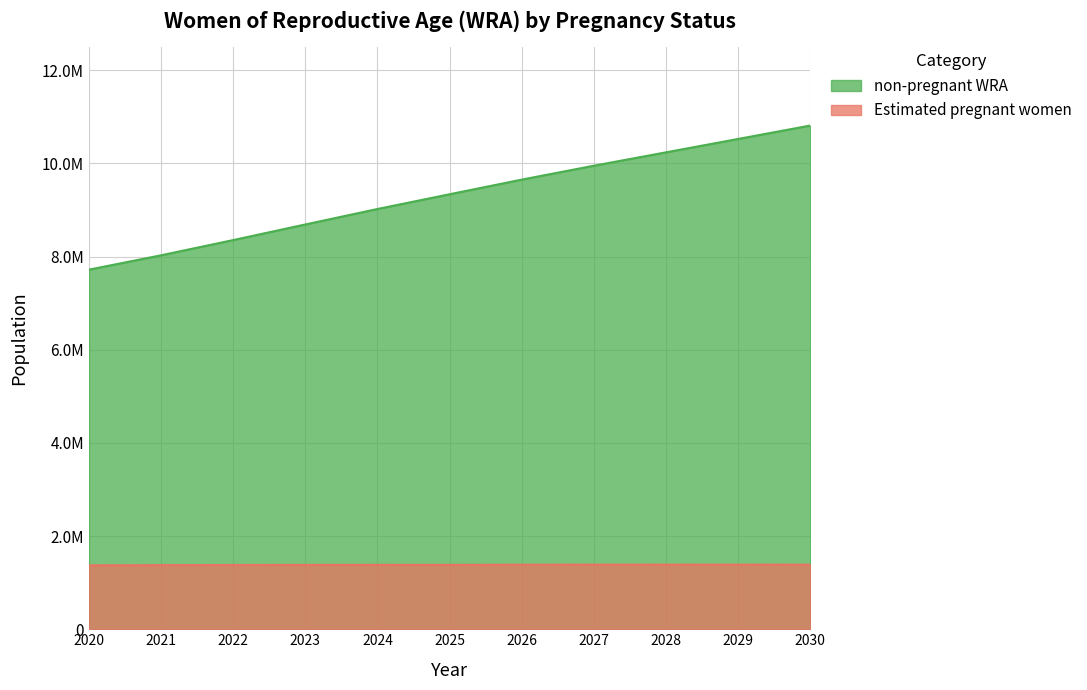

True or false: non-pregnant WRA has a value of 10236000.4 at 2028.

True